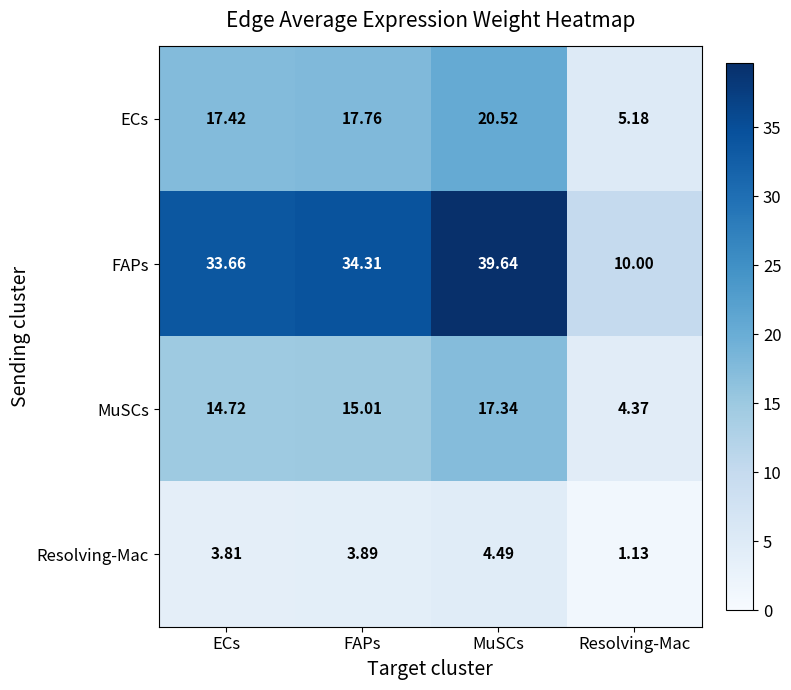

List the series in order of their peak value, highest first.

FAPs, ECs, MuSCs, Resolving-Mac